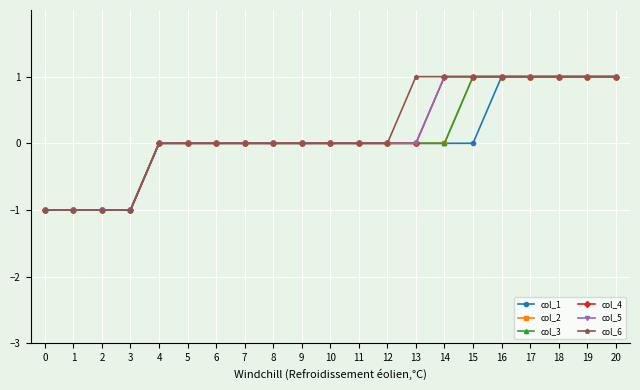

What is the approximate value of col_6 at 0?

-1